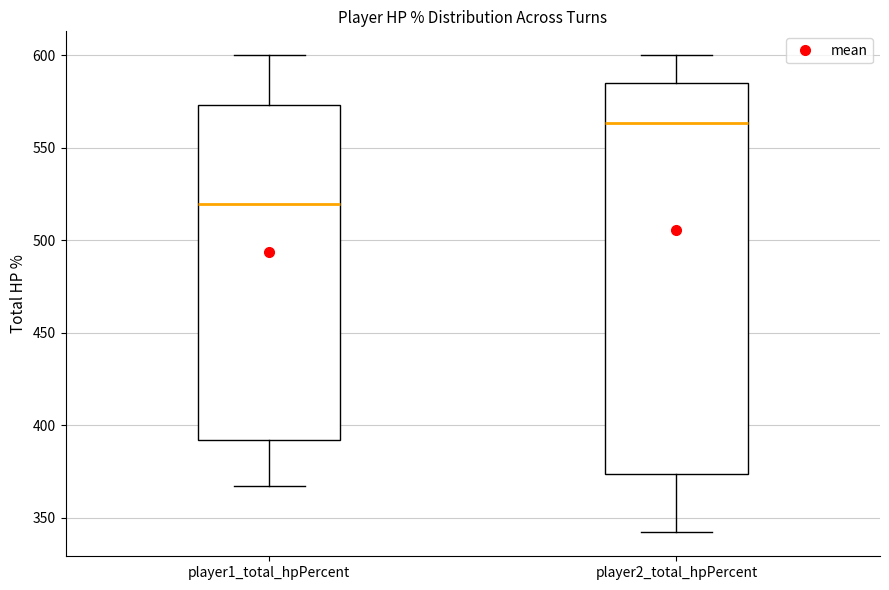

Reading left to right, read every box against the y-axis: the position of its median line, the range the box covers, and the ends of its whiskers. The values are not printed on the chart, so give them approximately, as read against the axis.

player1_total_hpPercent: median 520, box 390 to 575, whiskers 365 to 600
player2_total_hpPercent: median 565, box 375 to 585, whiskers 340 to 600